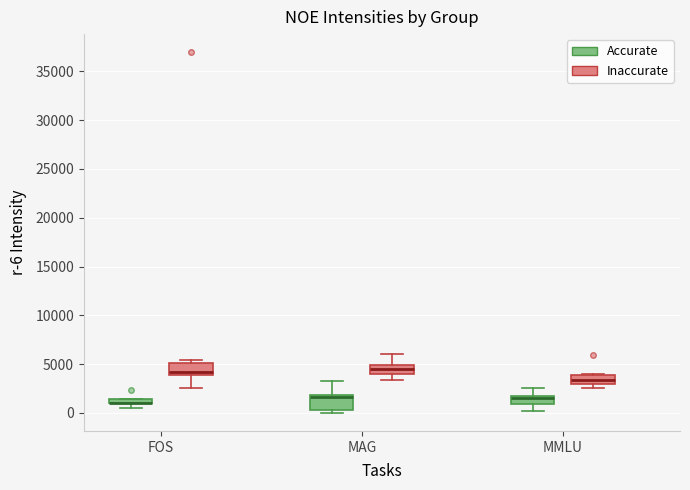

Where is the lower edge of the box for MMLU (Inaccurate) on the y-axis? The values are not printed on the chart, so give them approximately, as read against the axis.

3000